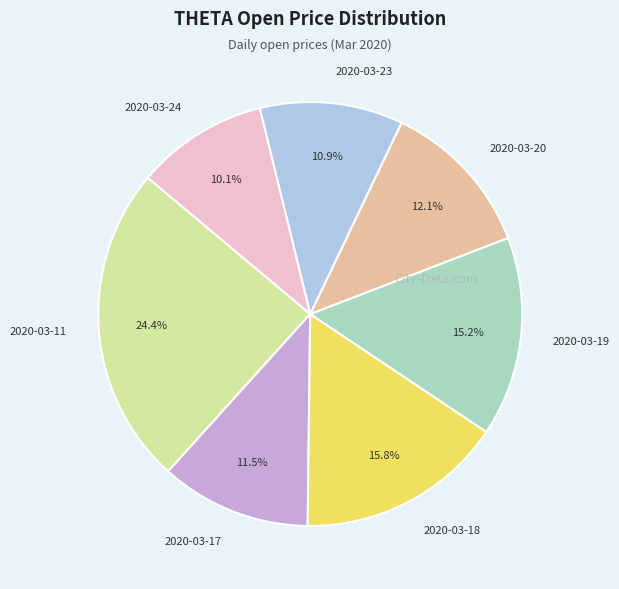

What portion of the pie excludes 2020-03-17?

88.5%